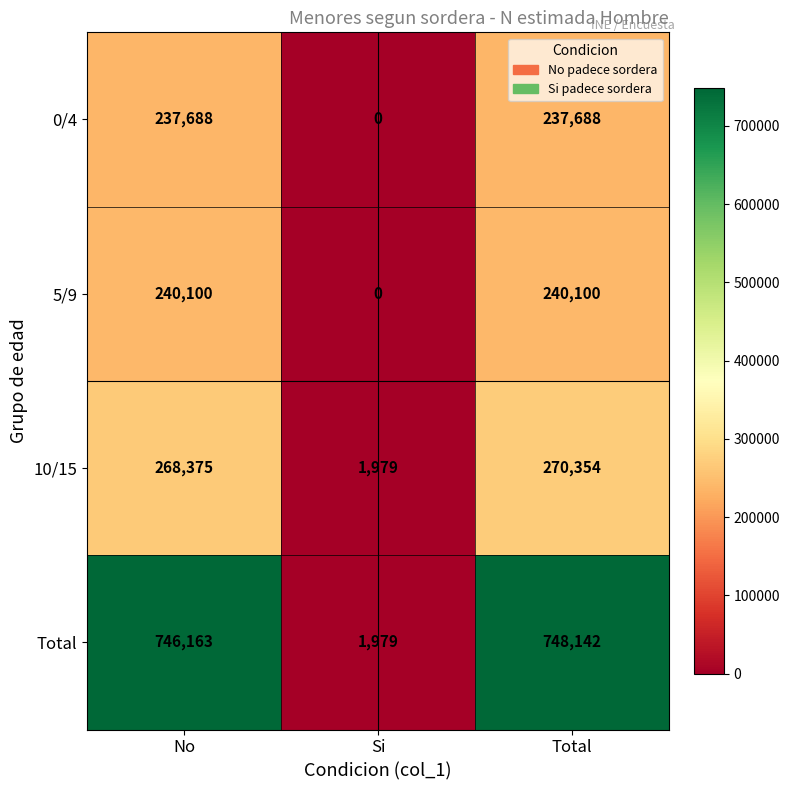

What is the highest value of the 0/4 series?

237688